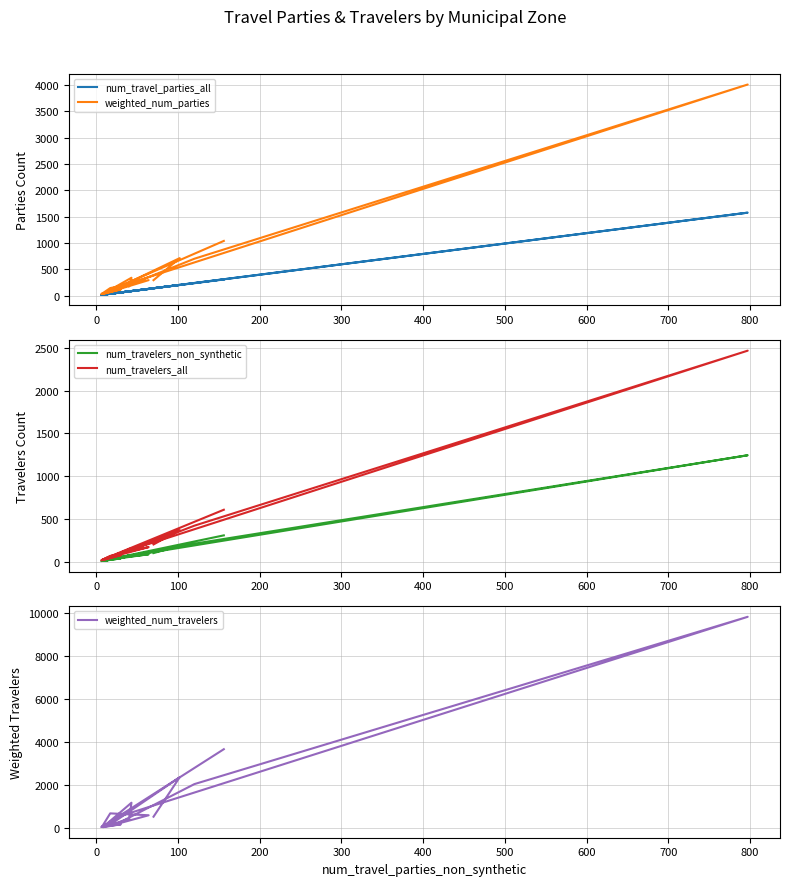

True or false: num_travelers_non_synthetic has a value of 78.6 at 400.

False